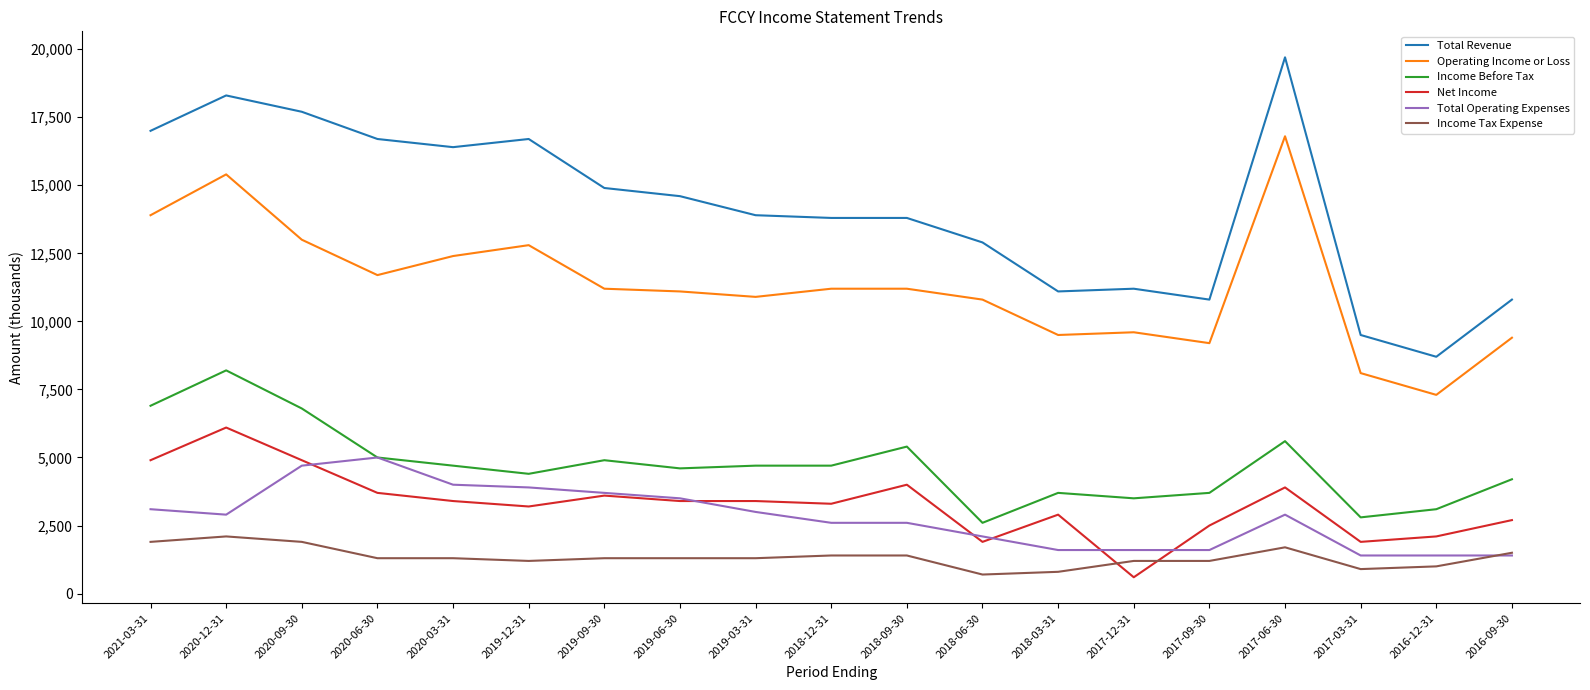

The value of Net Income at 2020-06-30 is 6327. True or false?

False